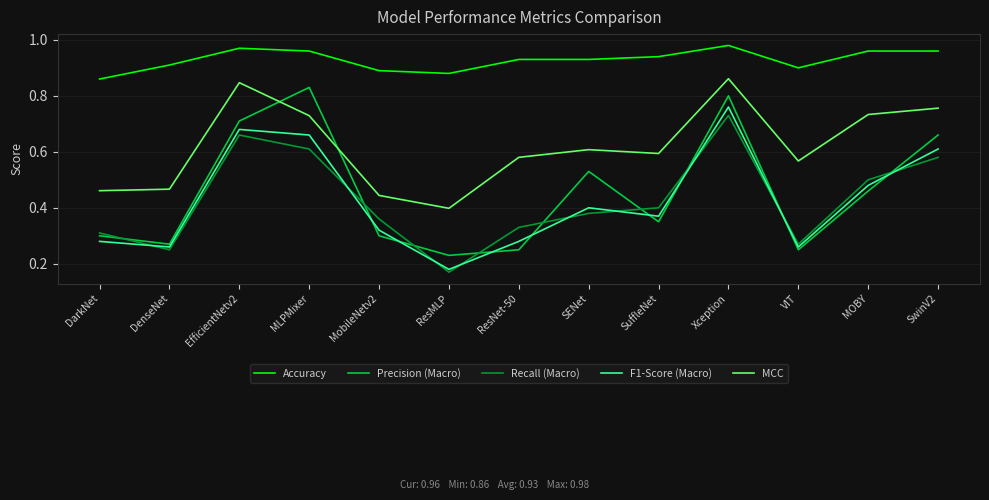

Which series ends up on top after the final intersection of F1-Score (Macro) and Recall (Macro)?

F1-Score (Macro)